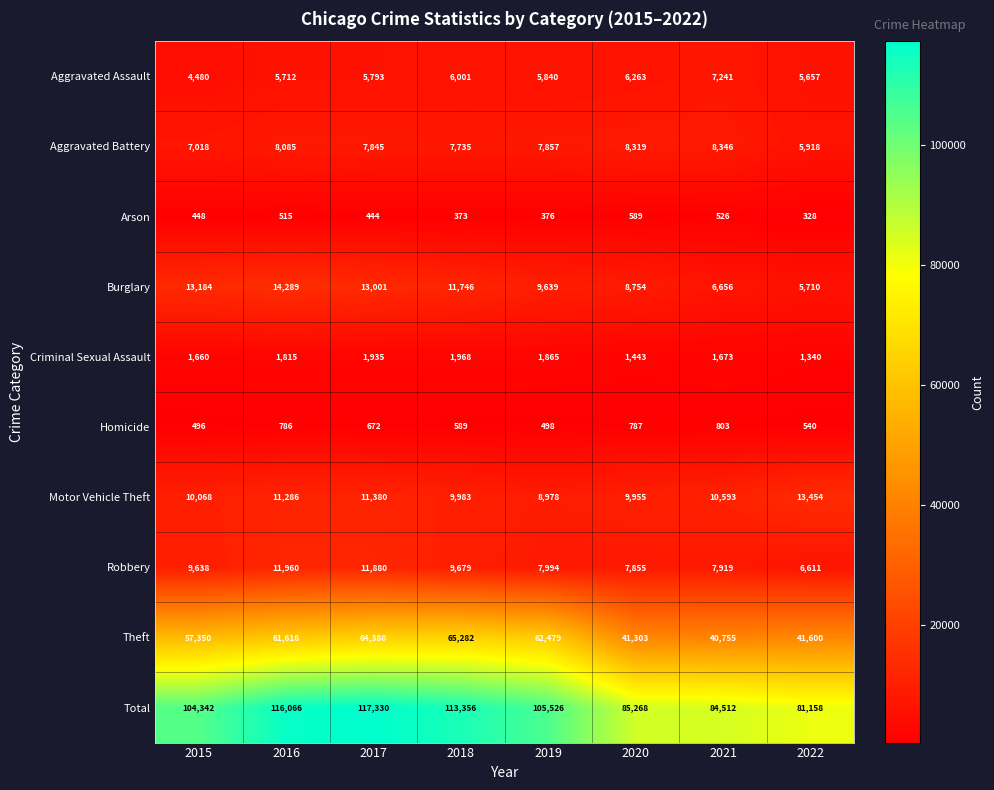

What is the spread (max minus min) of values at 2021?

83986